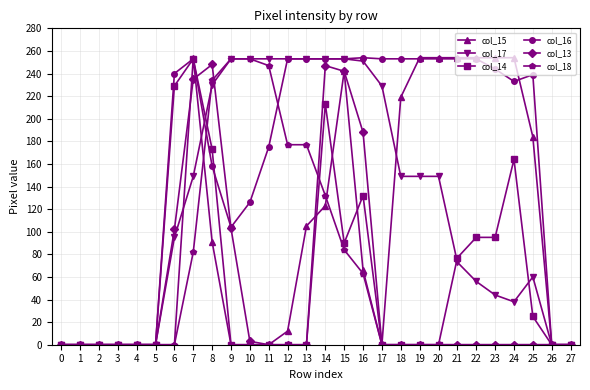

Is the value of col_18 at 22 greater than the value of col_17 at 19?

No